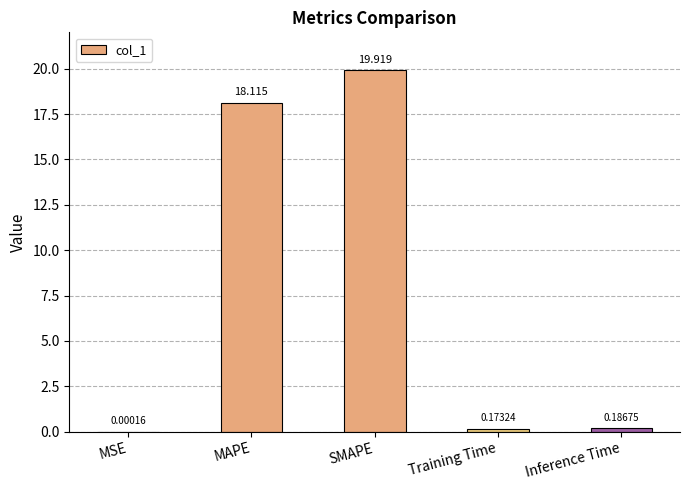

Which category has the highest value across all series?

SMAPE